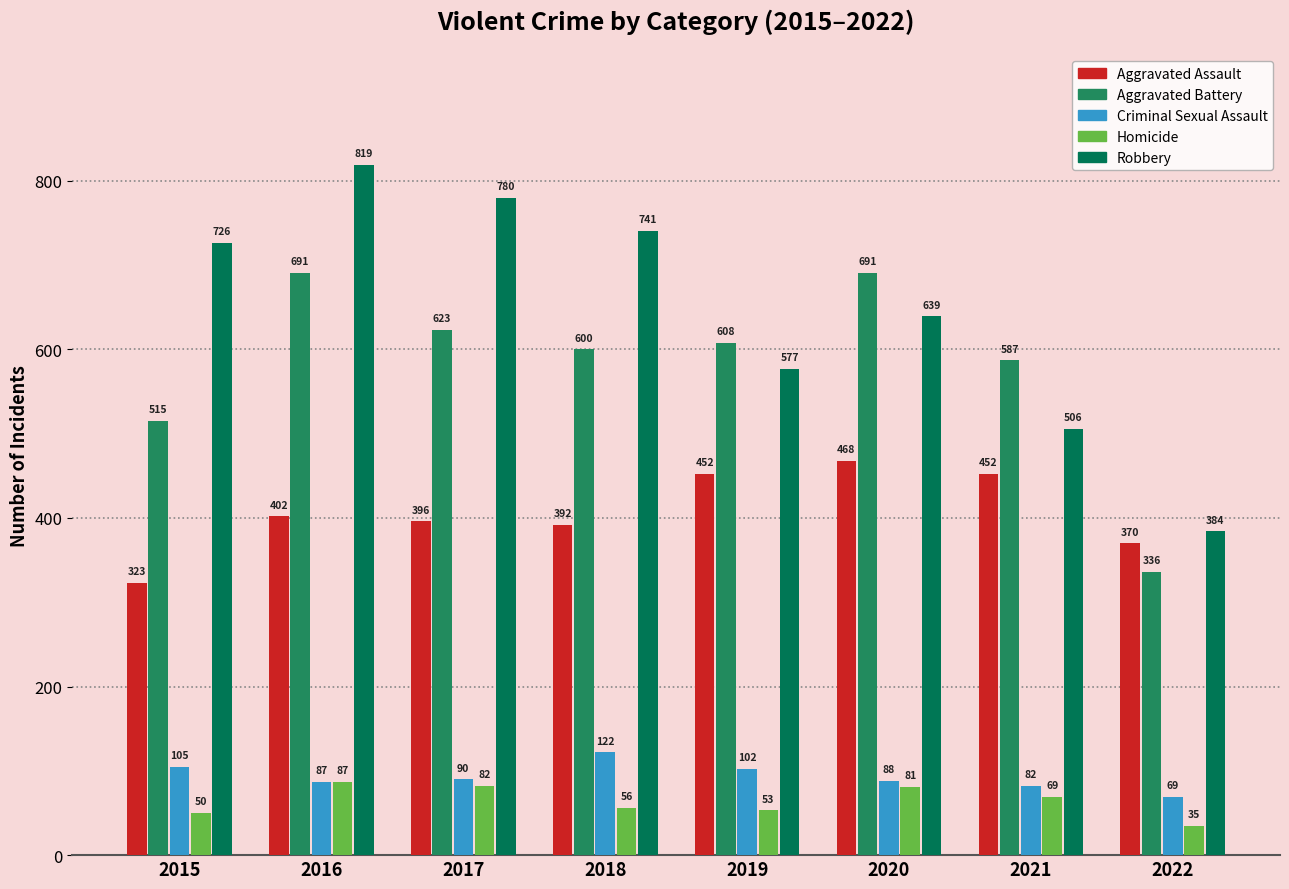

Which series has the largest total across all categories?

Robbery